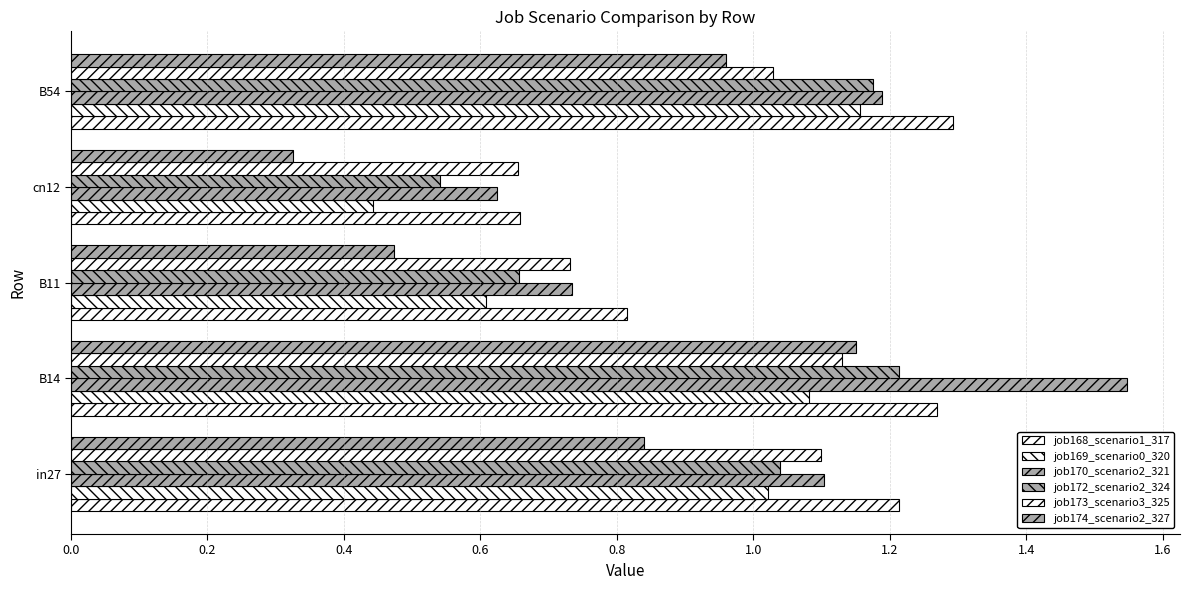

How many data points does each series have?

5